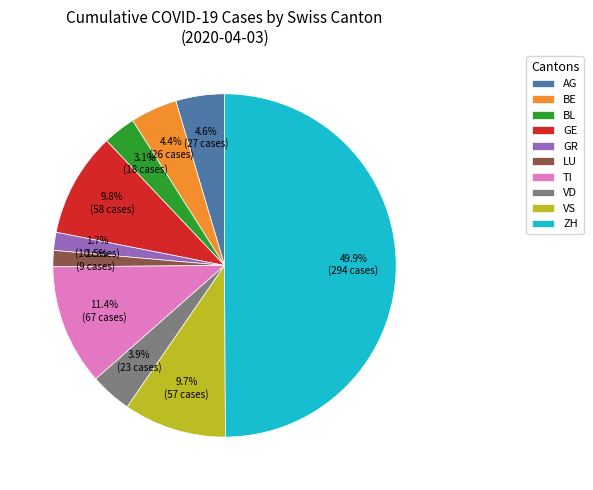

Does GE account for over 50% of the chart?

No